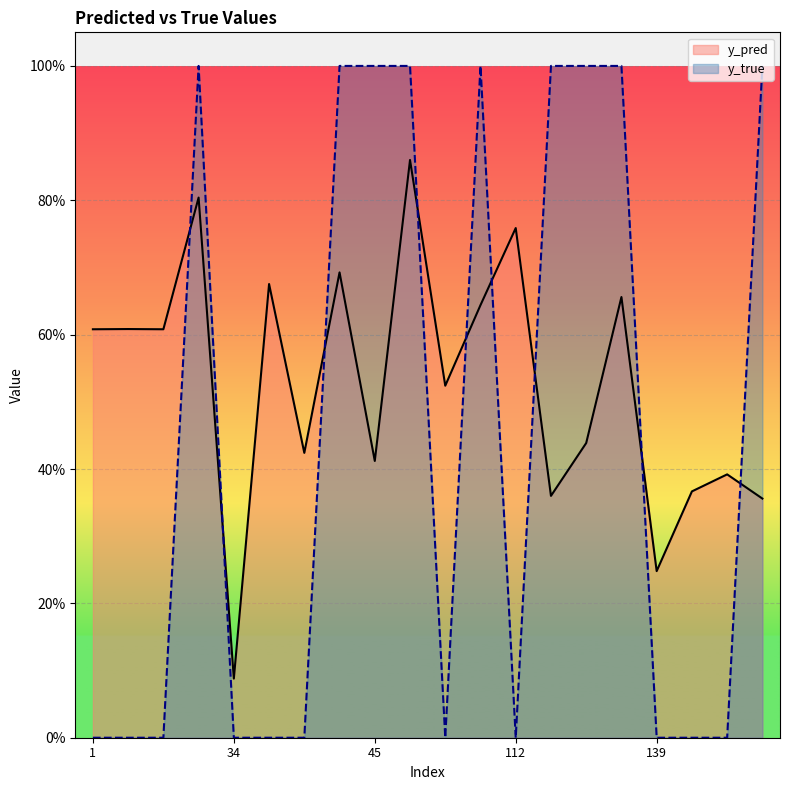

Which series ends up on top after the final intersection of y_pred and y_true?

y_true